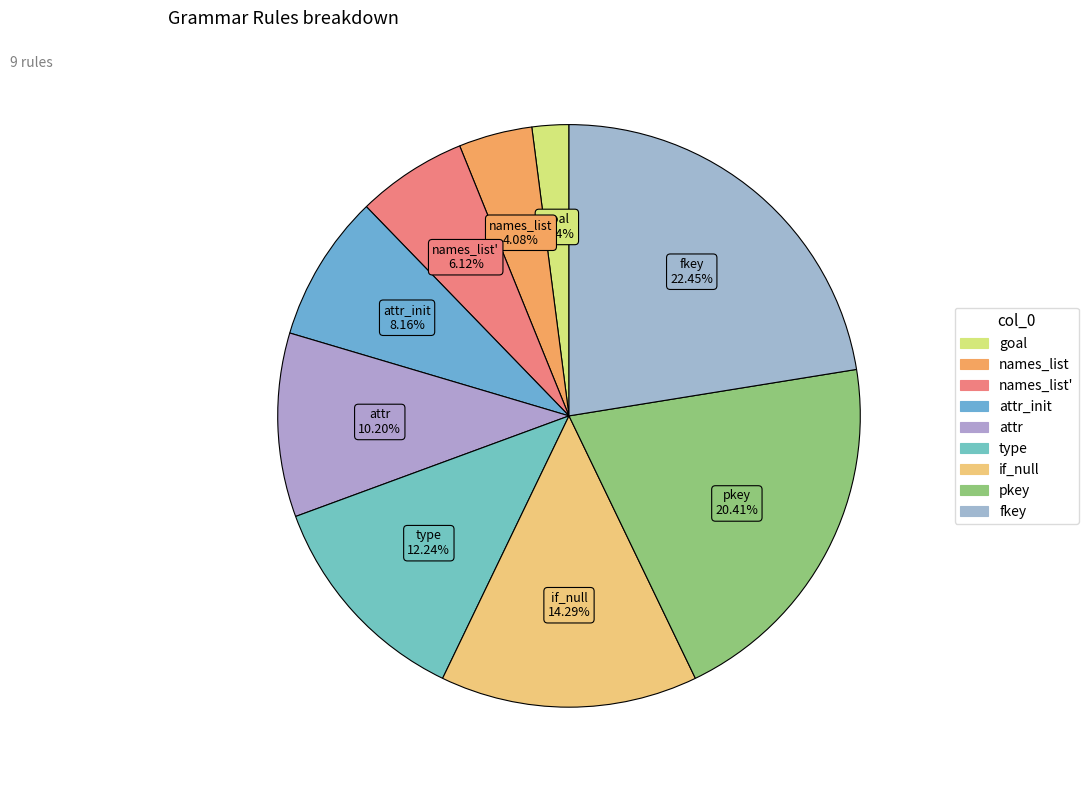

How many segments does this pie chart have?

9